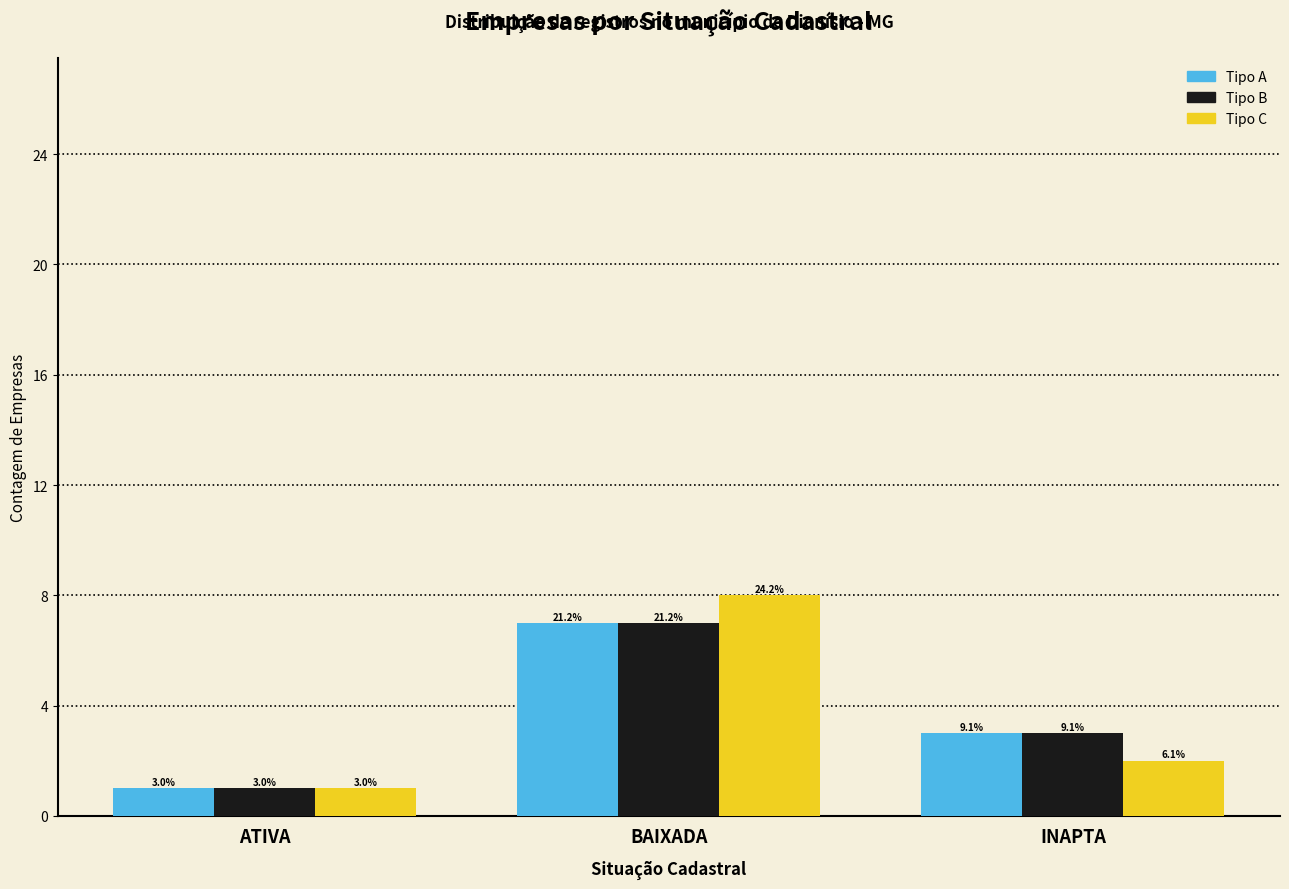

What is the spread (max minus min) of values at INAPTA?

1